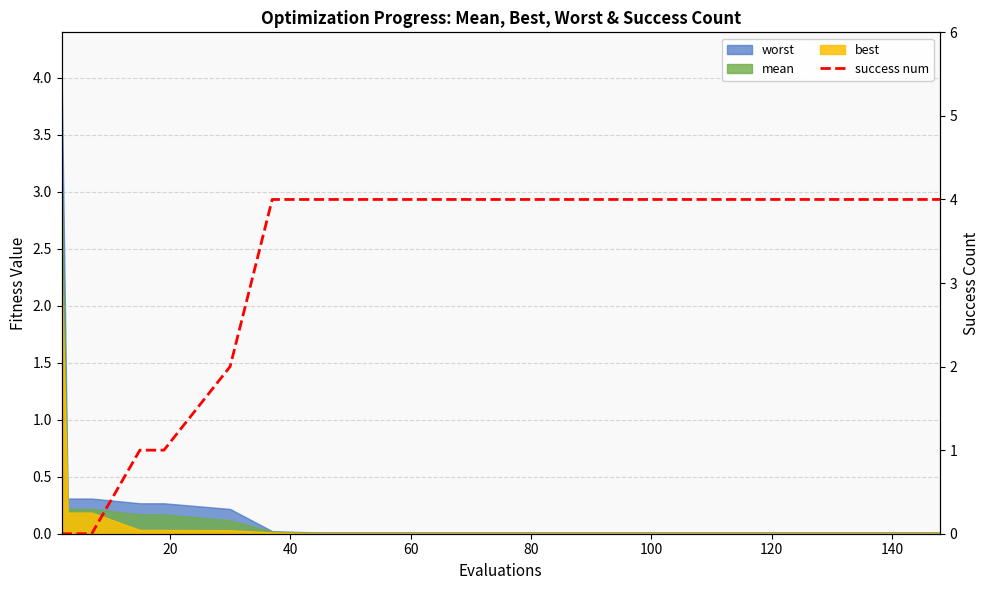

Reading left to right, extract all data points from this chart.

0	0	0	1	1	2	4	4	4	4	4	4	4	4	4	4	4	4	4	4